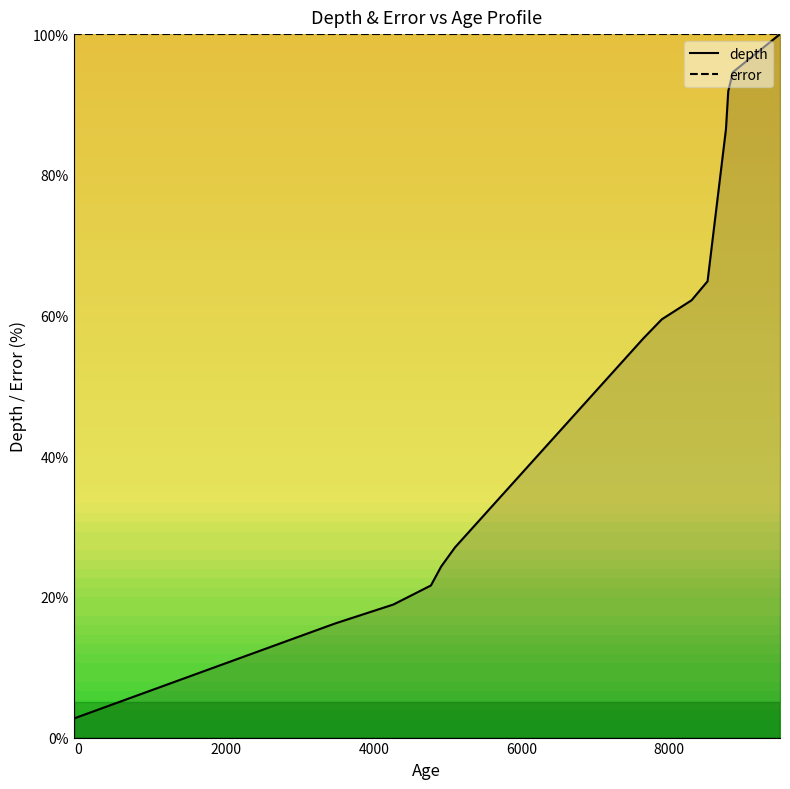

What is the difference between the maximum and second lowest values?

94.6